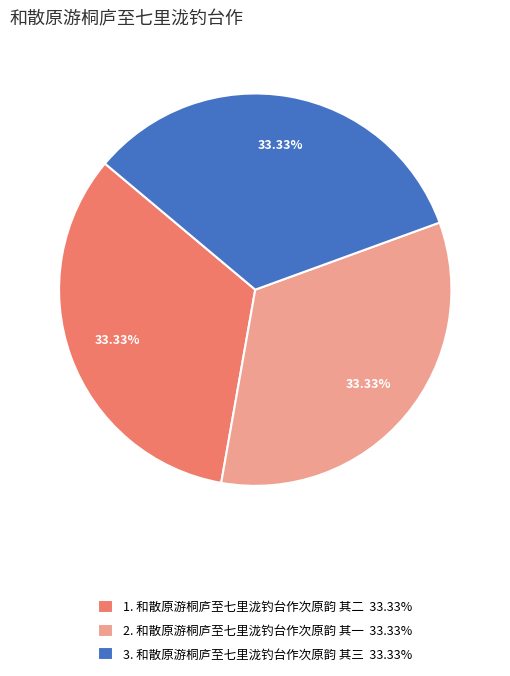

Count the number of slices in the pie.

3